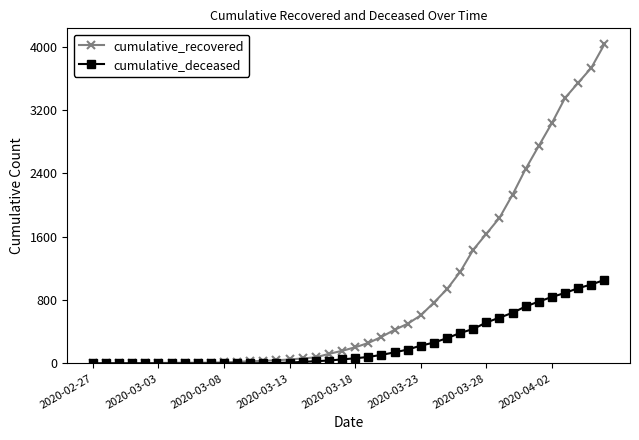

At how many categories does at least one series exceed 3137?

4